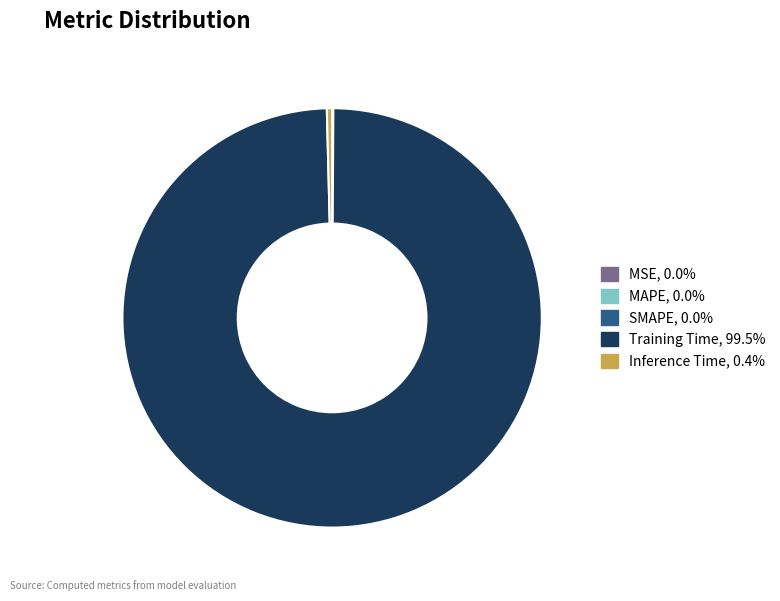

Does any single category account for the majority?

Yes